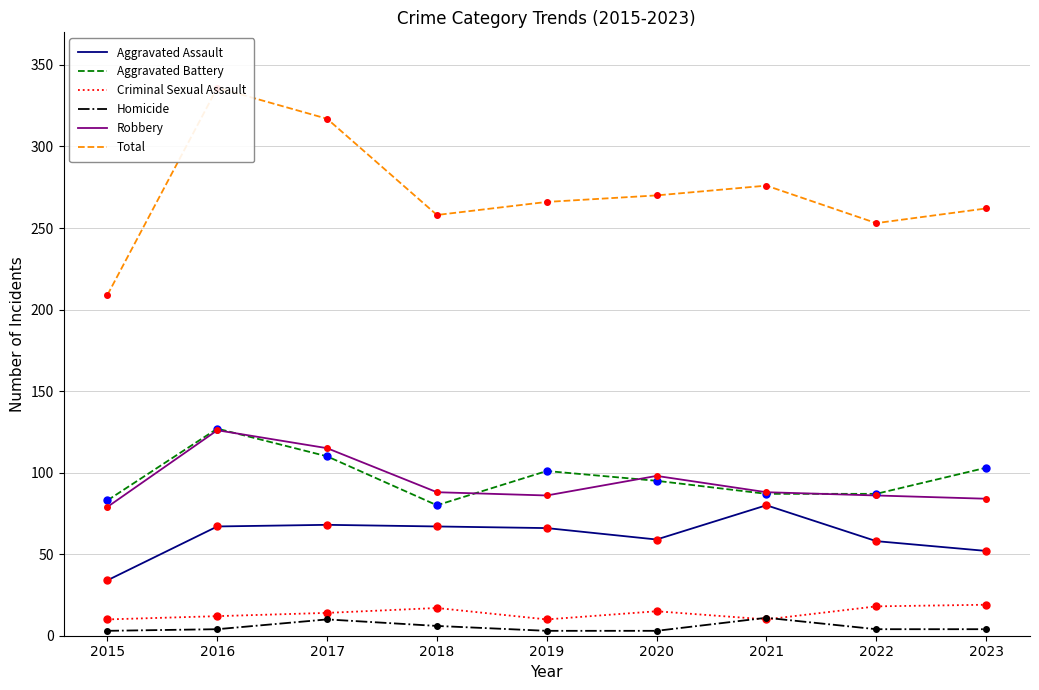

Which series reaches the maximum Y coordinate?

Total